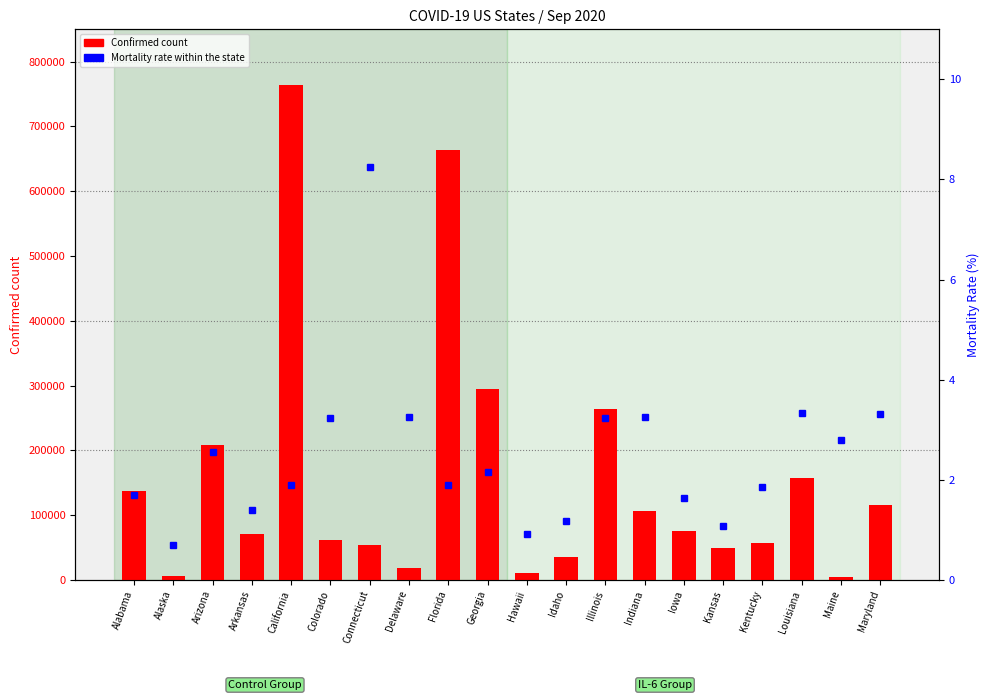

At how many categories does at least one series exceed 365341?

2